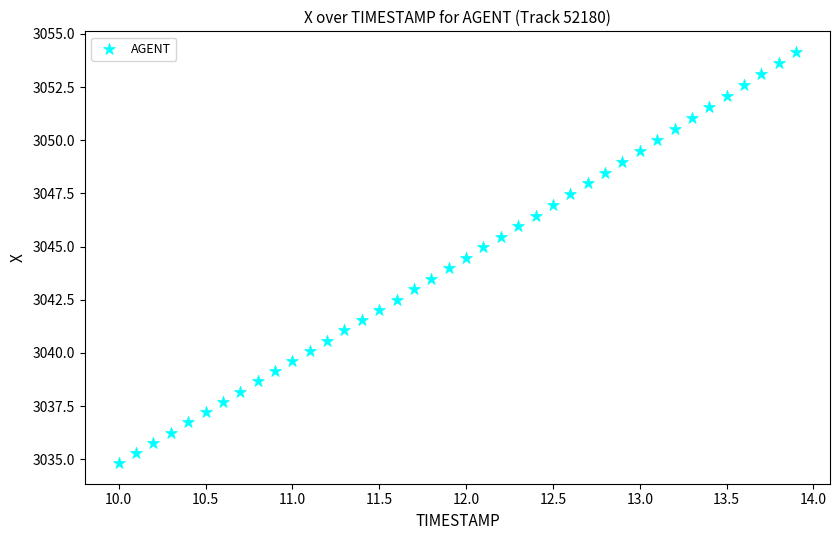

What is the range of Y values (max minus min)?

19.3